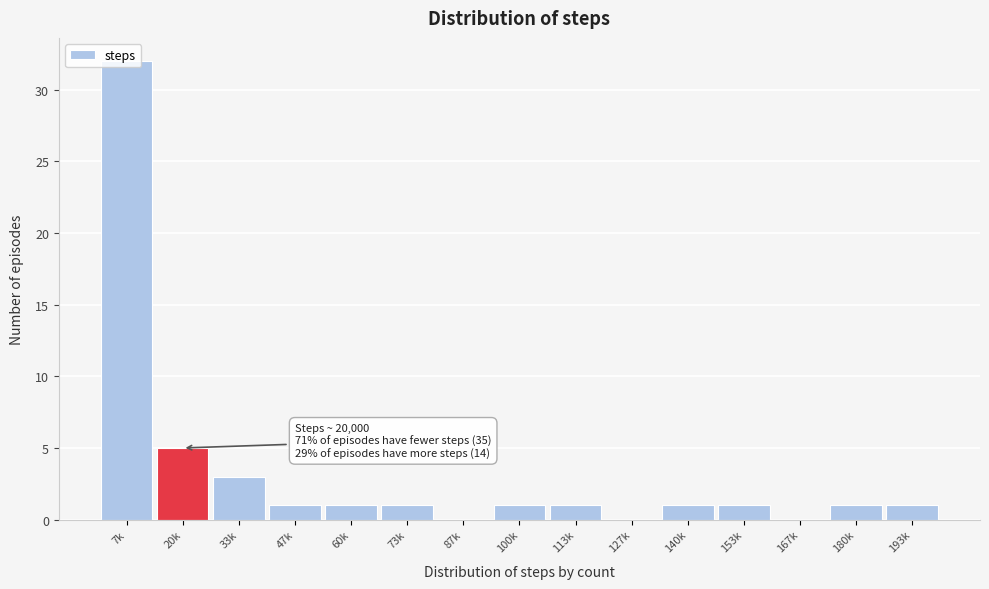

What is the change in value from 20k to 60k?

-4